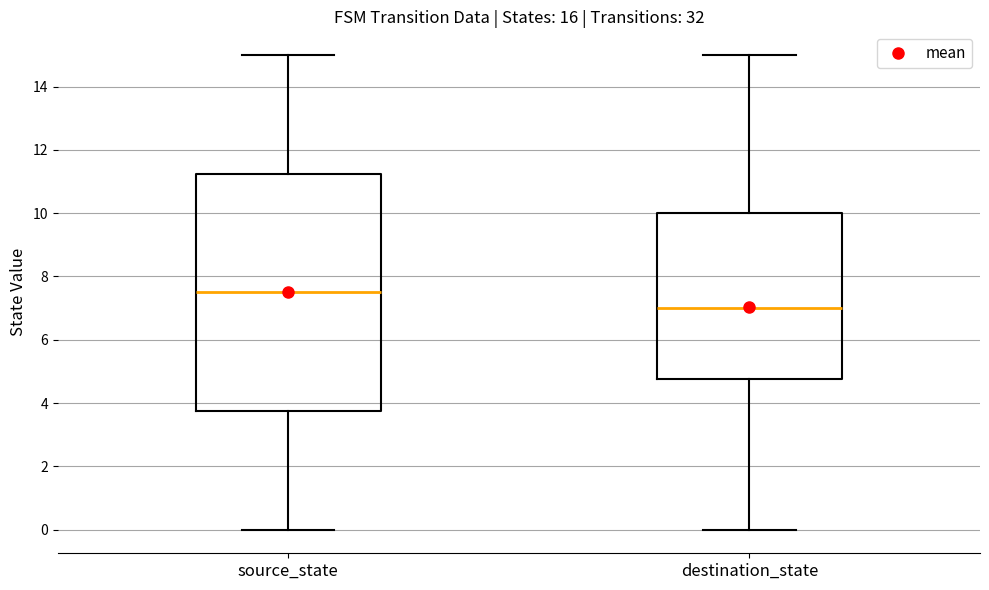

Comparing the boxes themselves (not the whiskers), which one is the tallest?

source_state